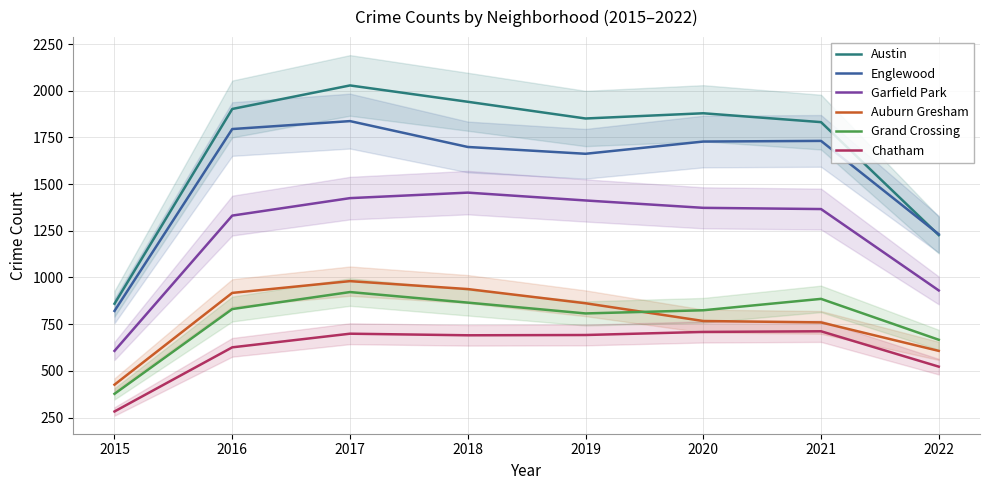

The Auburn Gresham series shows 917.5 at 2016. True or false?

True